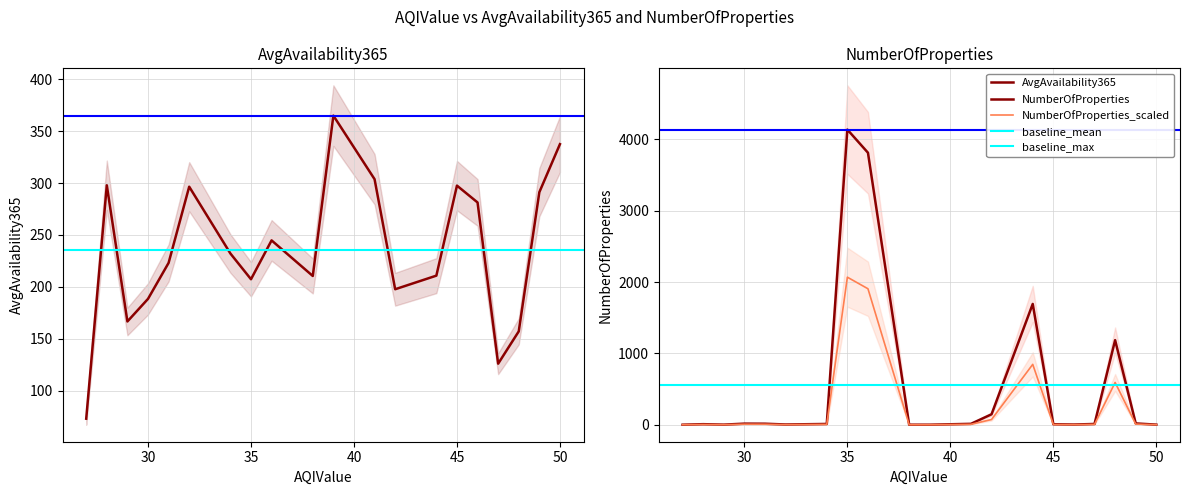

What is the lowest value of the NumberOfProperties series?

1.0